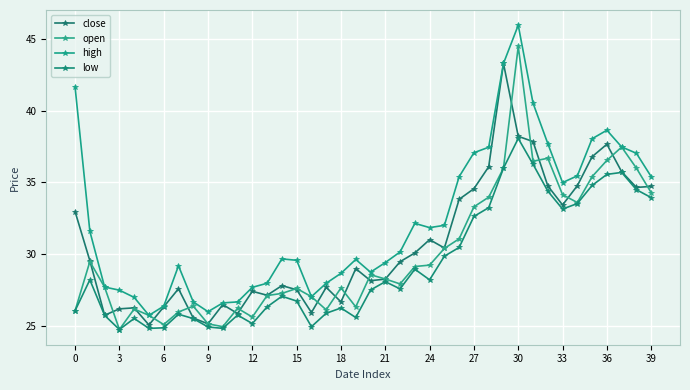

True or false: close and low intersect in this chart.

False